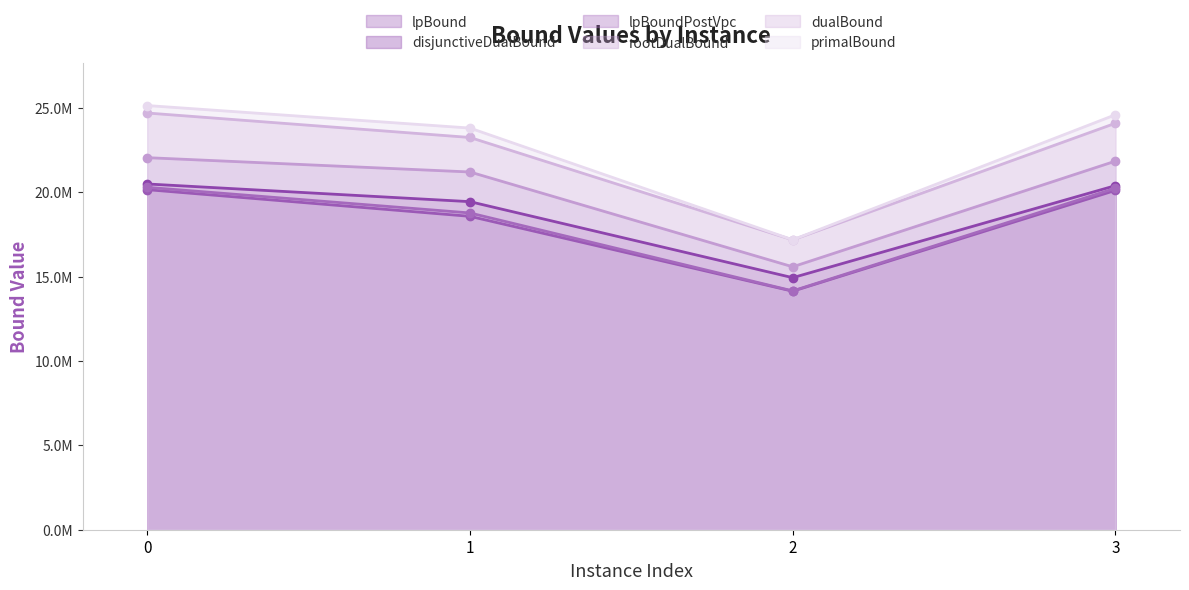

Reading left to right, extract all data points from this chart.

lpBound: 0=20161515.7	1=18580534.5	2=14141286.3	3=20119087.1
disjunctiveDualBound: 0=20498792.3	1=19450225.4	2=14943121.7	3=20400309.4
lpBoundPostVpc: 0=20300729.1	1=18779824.4	2=14158761.3	3=20246052.8
rootDualBound: 0=22058610.9	1=21209419.2	2=15587646.7	3=21853437.9
dualBound: 0=24706241.8	1=23255726.8	2=17185663.9	3=24099682.9
primalBound: 0=25148940.6	1=23813772.6	2=17187306.6	3=24603528.5